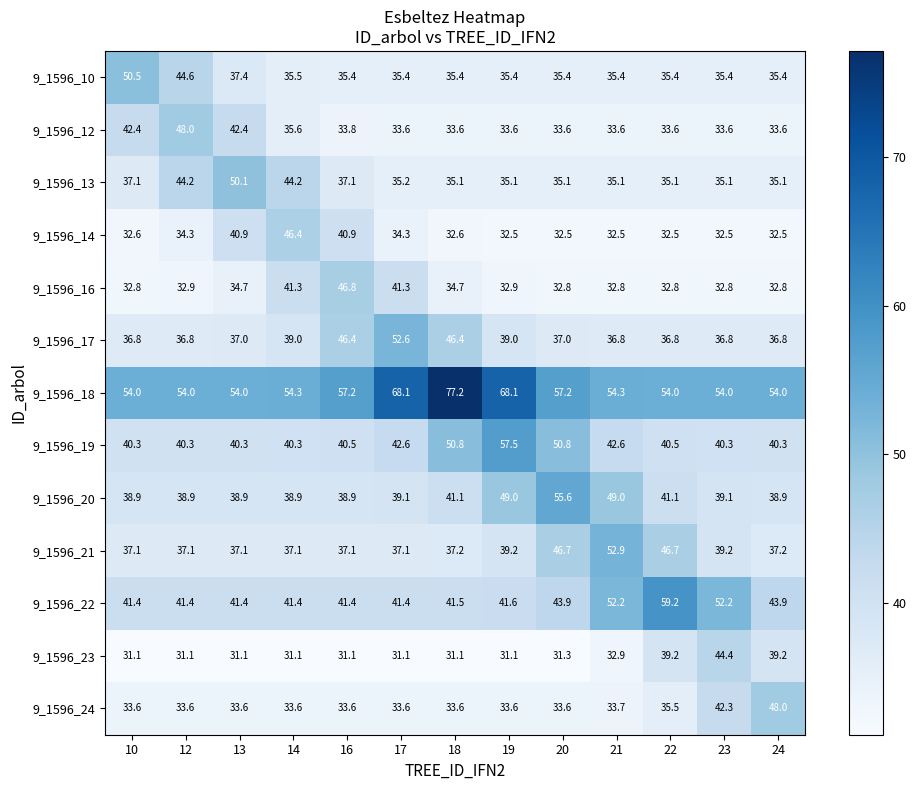

True or false: 9_1596_20 has a value of 38.9 at 14.

True